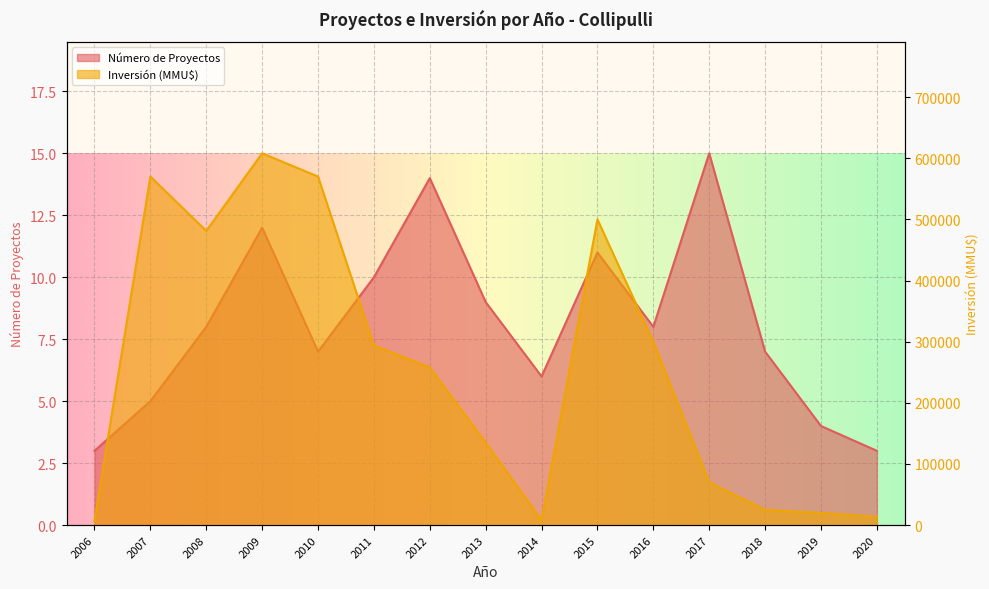

Which series has the largest total across all categories?

Inversión (MMU$)